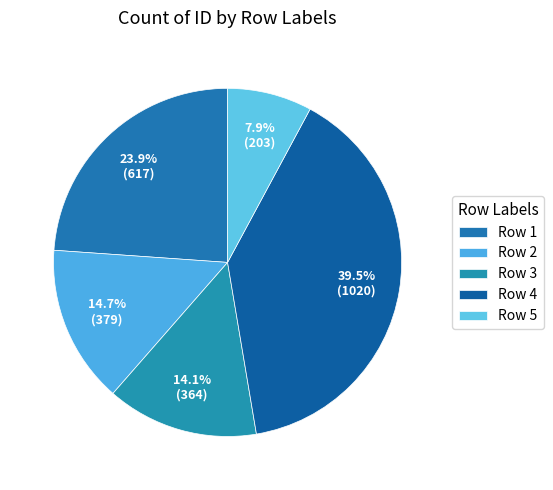

How many slices are in this pie chart?

5